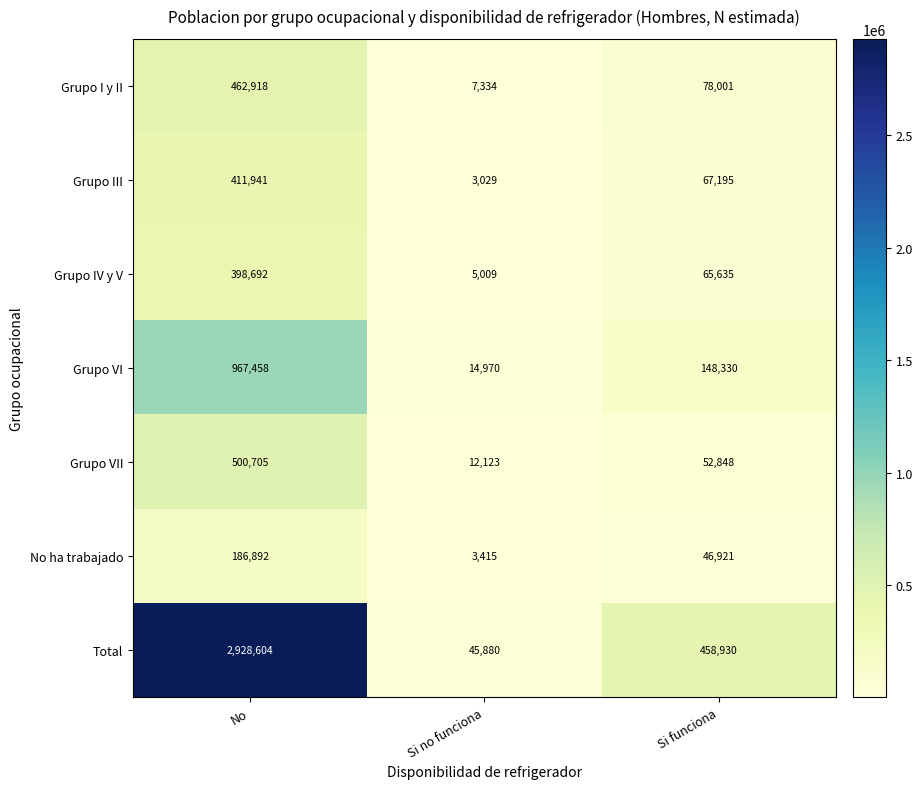

At Si no funciona, list the series in order from smallest to largest.

Grupo III, No ha trabajado, Grupo IV y V, Grupo I y II, Grupo VII, Grupo VI, Total